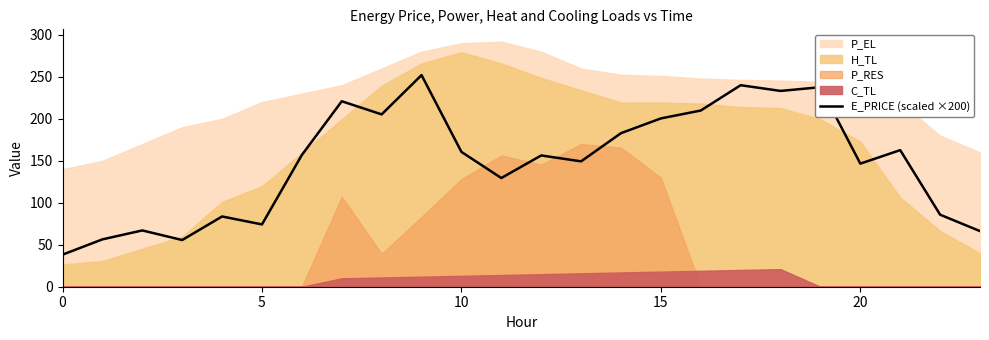

Is it true that the value at 18 is 317.7?

False